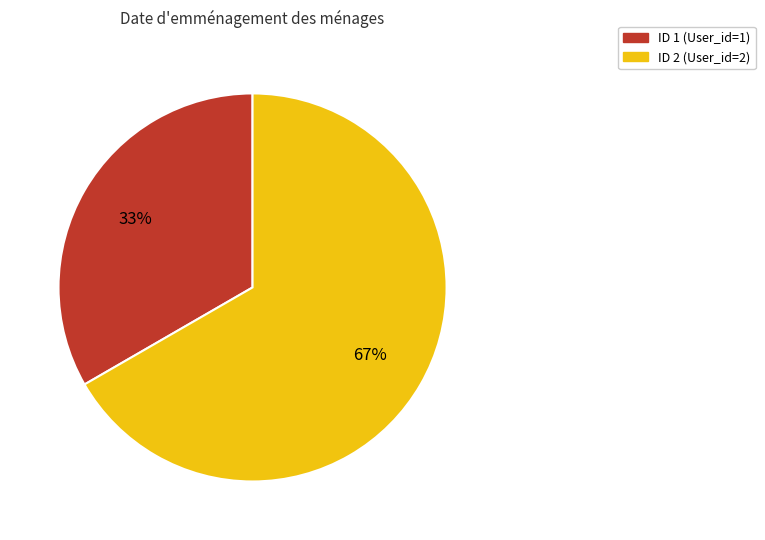

Which has a higher value, ID 2 (User_id=2) or ID 1 (User_id=1)?

ID 2 (User_id=2)